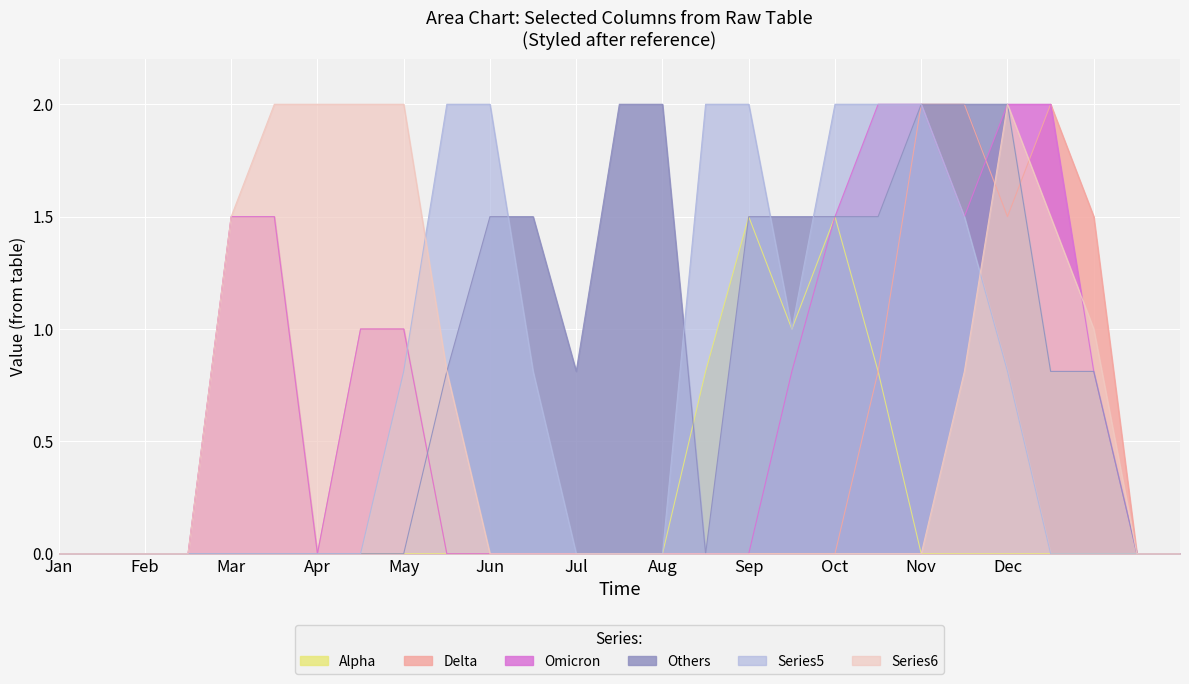

True or false: Others has a value of 2.0 at Sep.

False